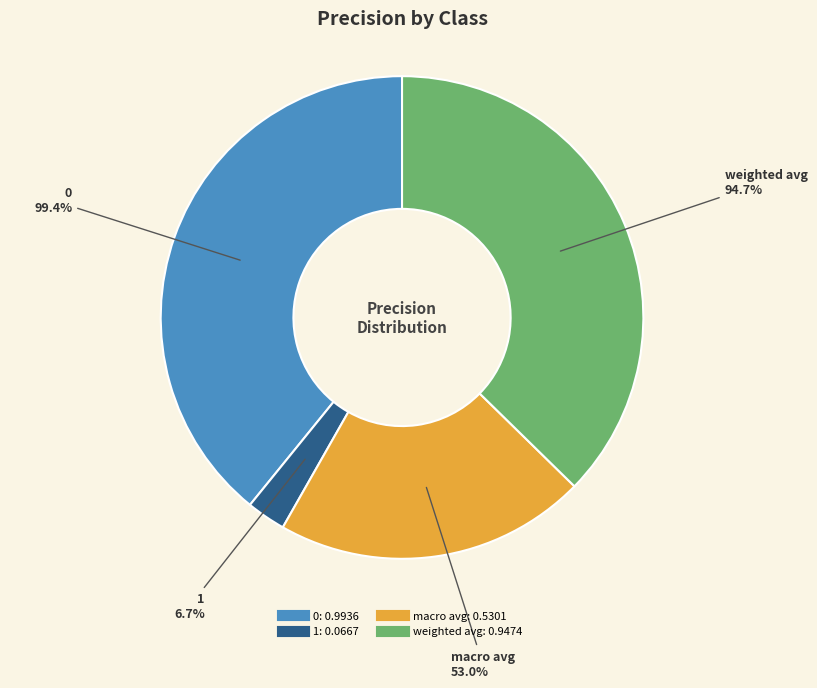

What percentage is the 0 slice, to the nearest percent?

39%